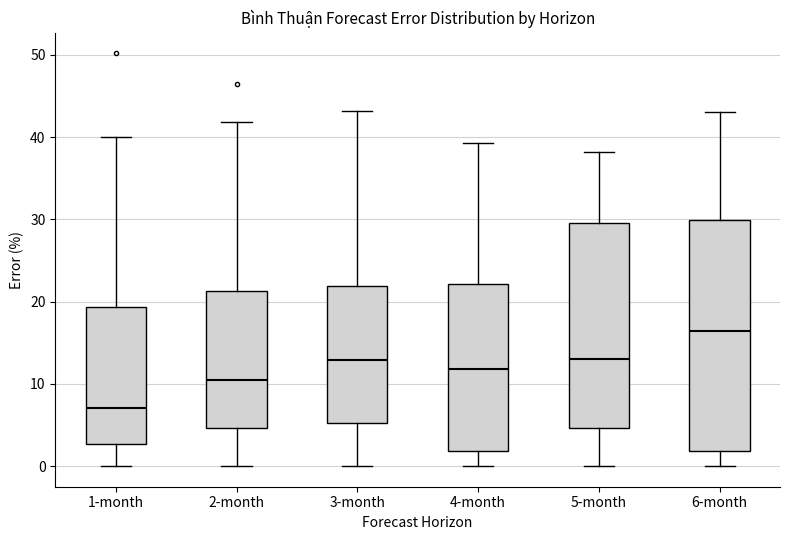

Comparing the boxes themselves (not the whiskers), which one is the tallest?

6-month